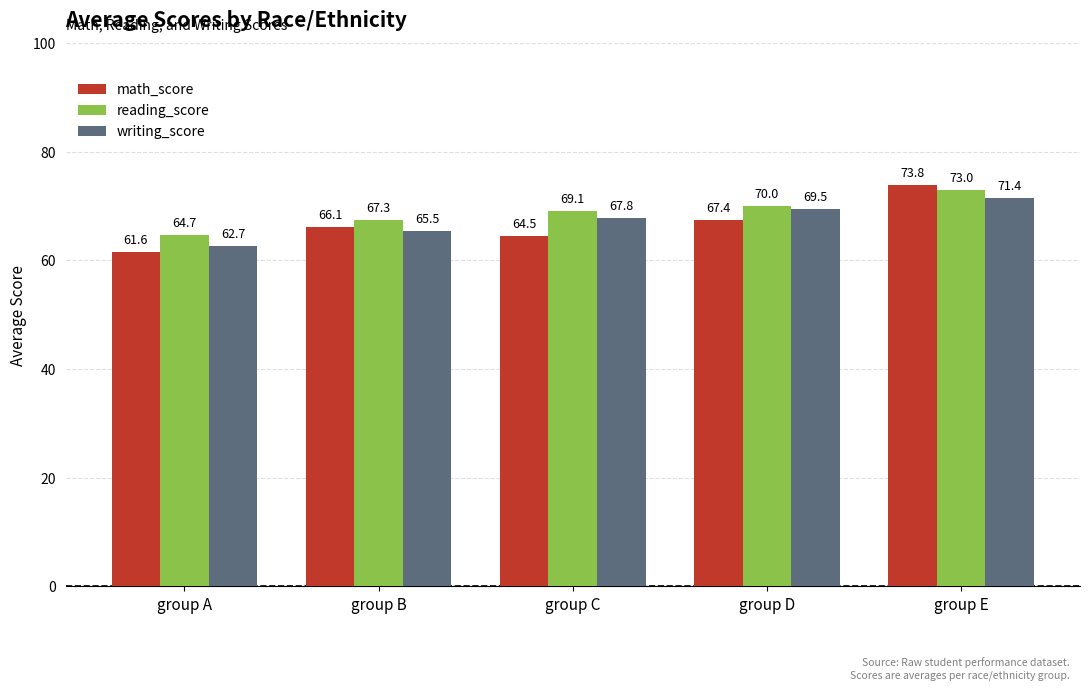

At which category is the sum across all series the highest?

group E